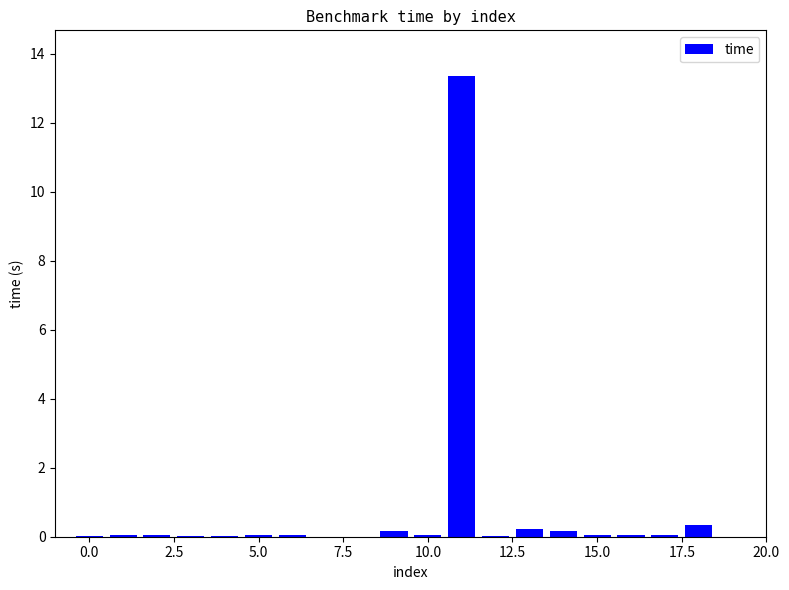

What is the sum of all values?

14.7